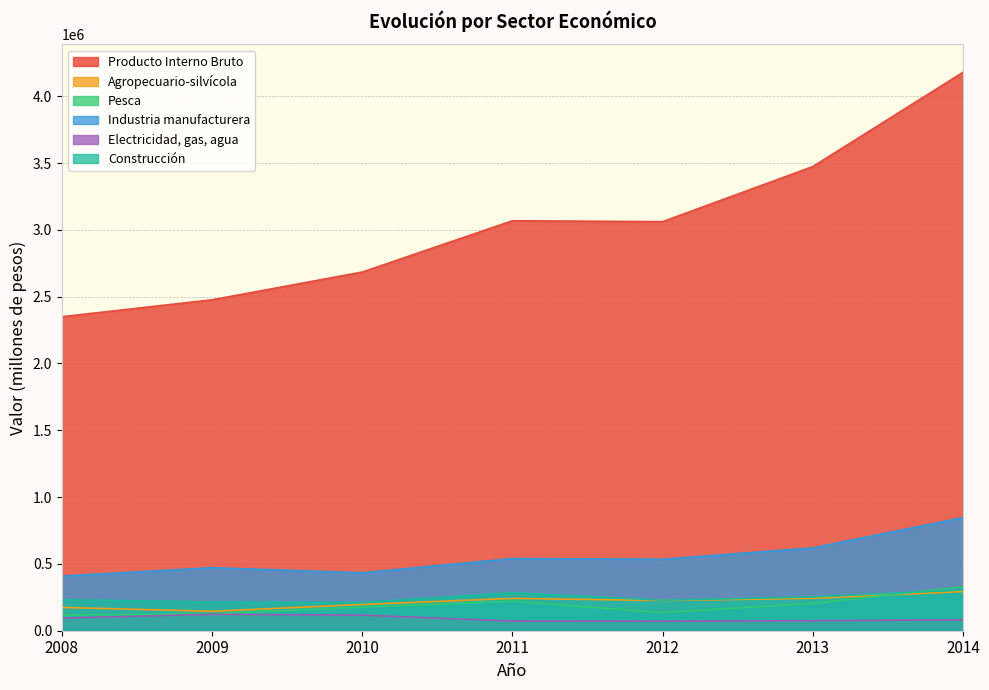

Read the Electricidad, gas, agua value at 2012.

71007